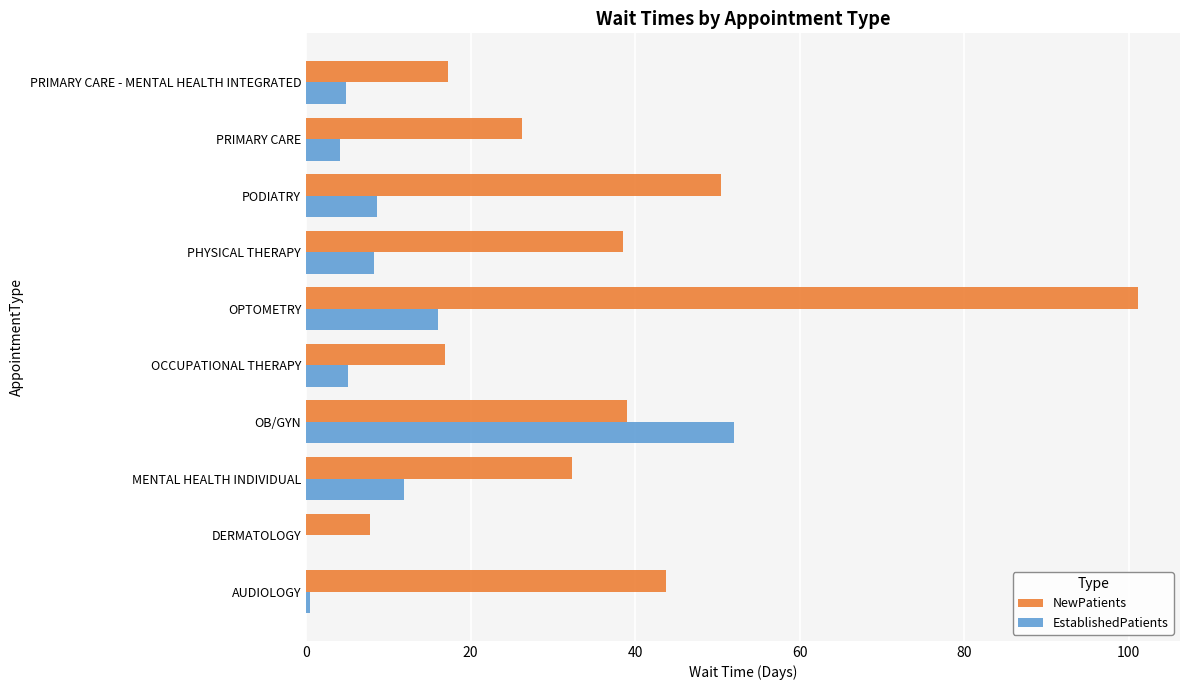

At which label does EstablishedPatients reach its peak?

OB/GYN